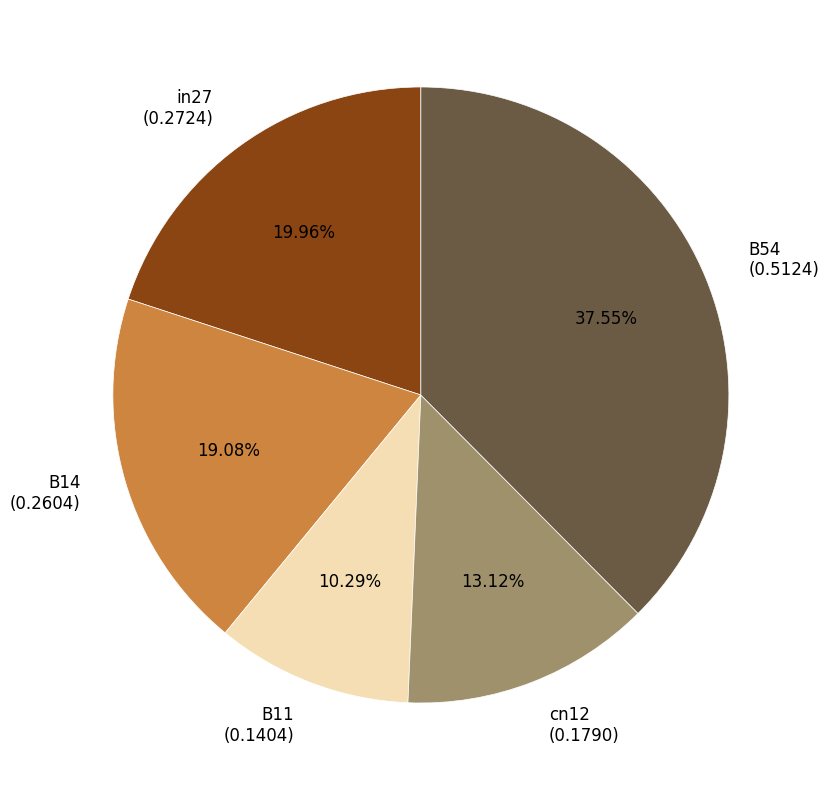

How many slices are in this pie chart?

5